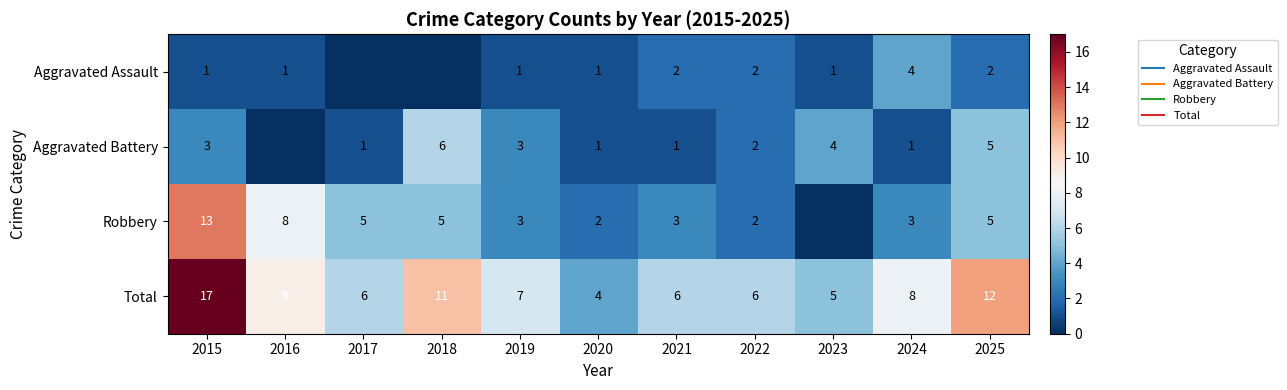

What is the sum of all Aggravated Battery values?

27